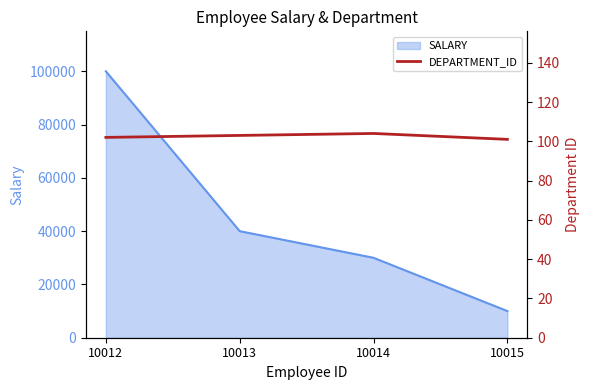

True or false: SALARY has more than 2 points higher than both neighbors.

False